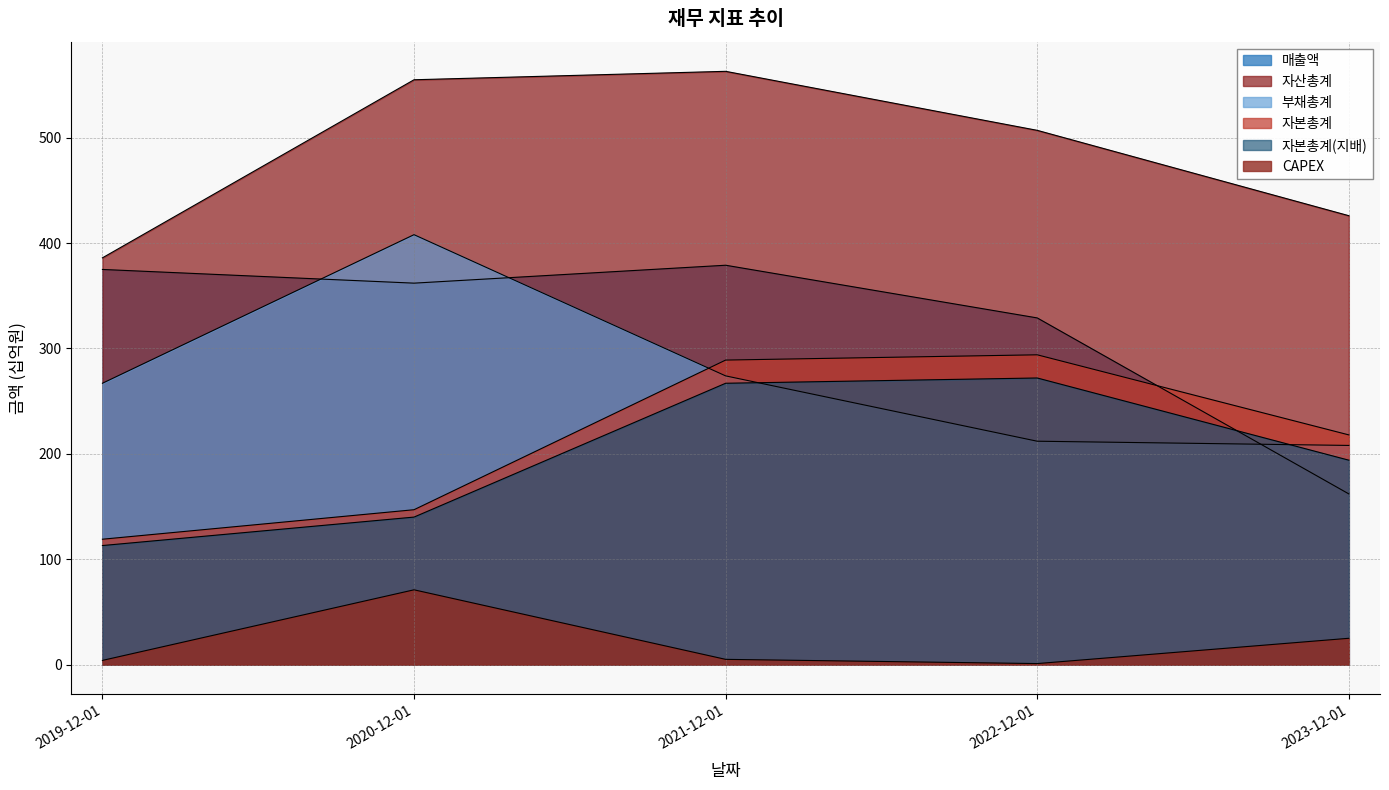

What is the value of the 자본총계(지배) point at the 5th from the left?

194